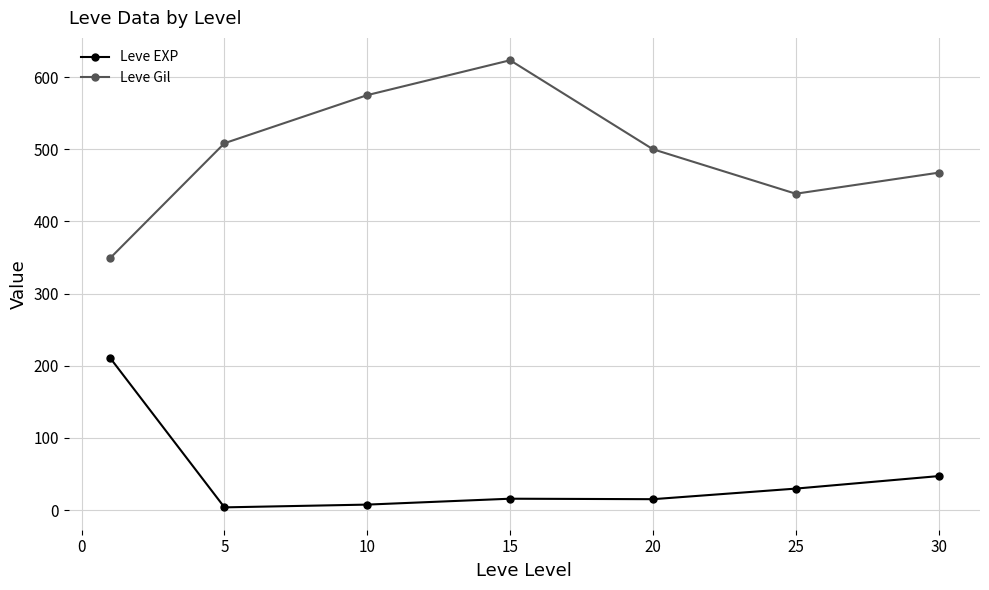

What is the sum of all Leve EXP values?

329.2